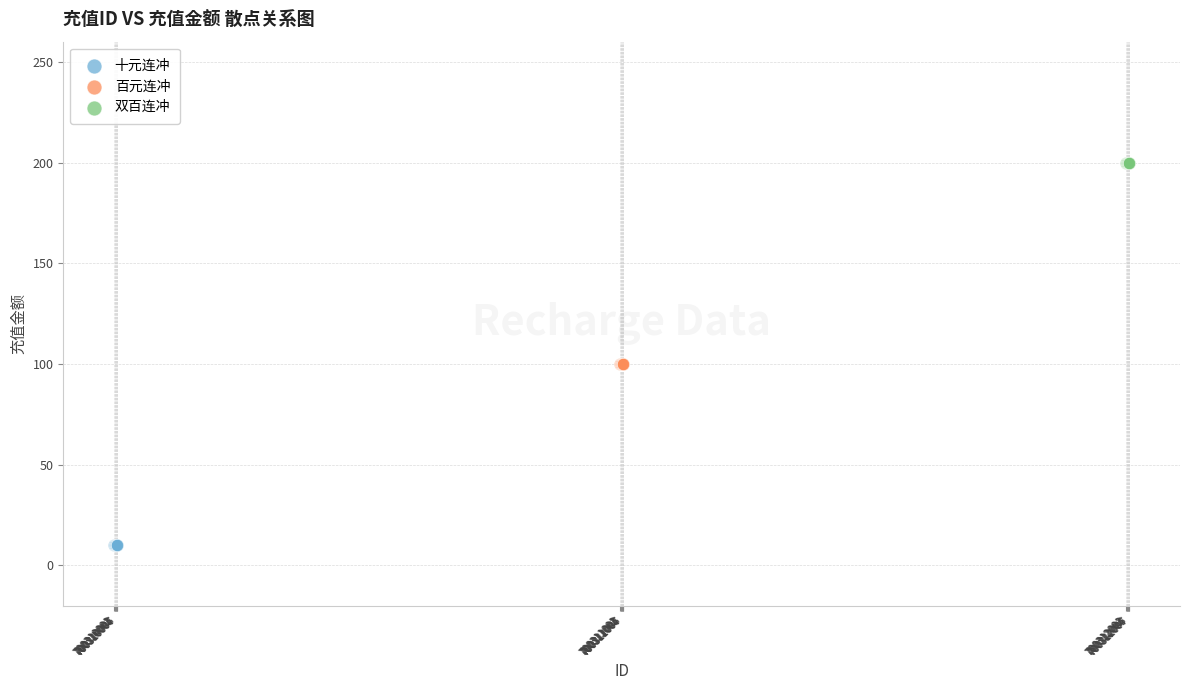

Which series reaches the minimum Y coordinate?

十元连冲